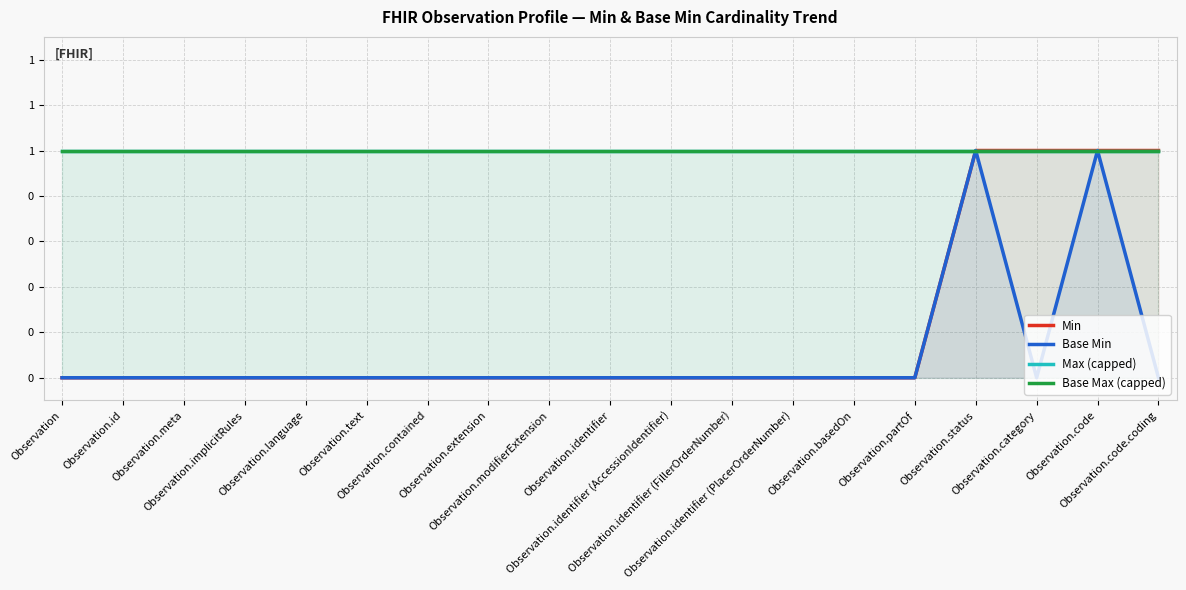

At how many categories does at least one series exceed 0?

19